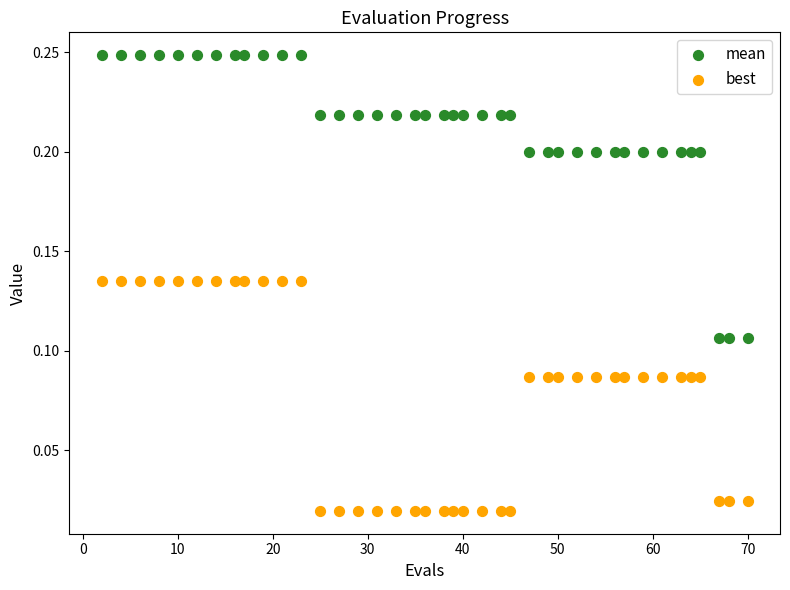

Which series has the largest Y range (max minus min)?

mean